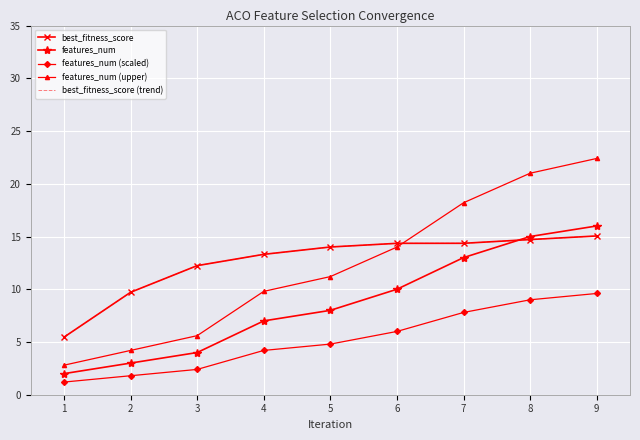

Is the value of best_fitness_score (trend) at 4 greater than the value of features_num (upper) at 4?

Yes